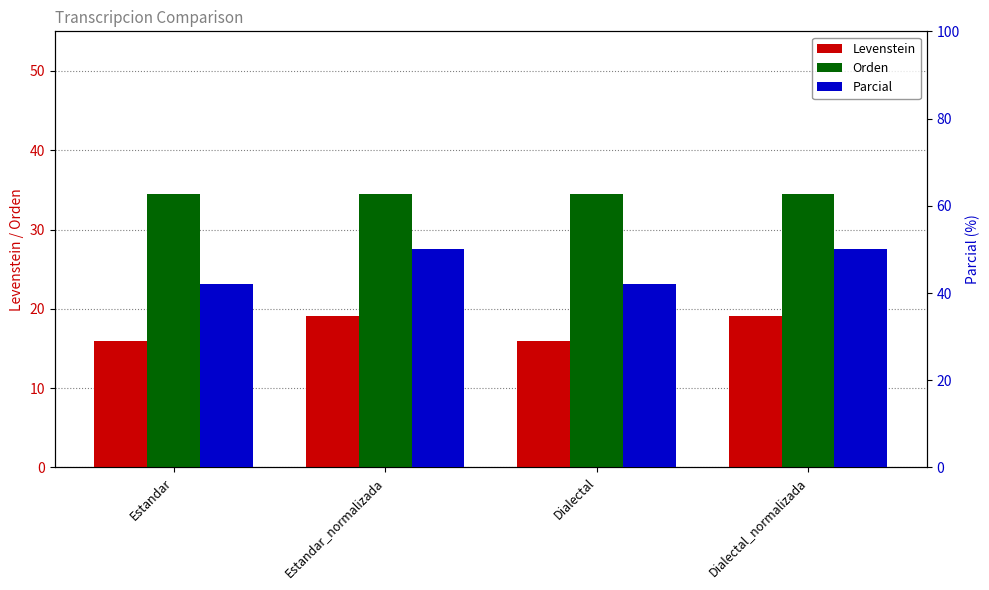

Reading left to right, what are all the values shown in this chart?

Levenstein: 16.0	19.0	16.0	19.0
Orden: 34.5	34.5	34.5	34.5
Parcial: 42.1	50.0	42.1	50.0